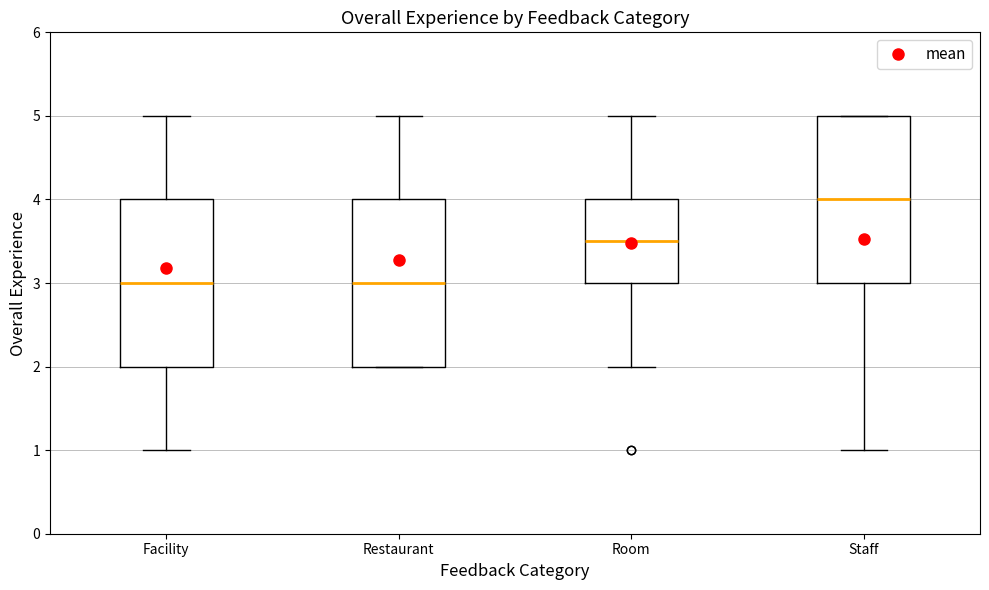

Which box's median line is the highest?

Staff